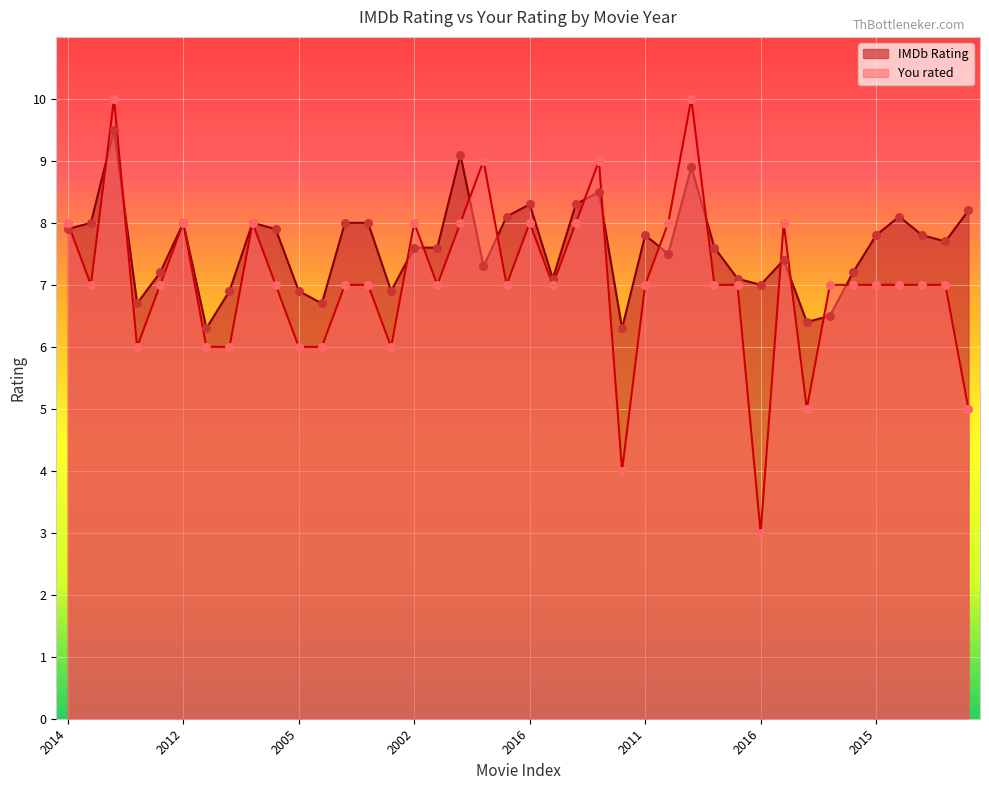

Which series has the largest total across all categories?

IMDb Rating